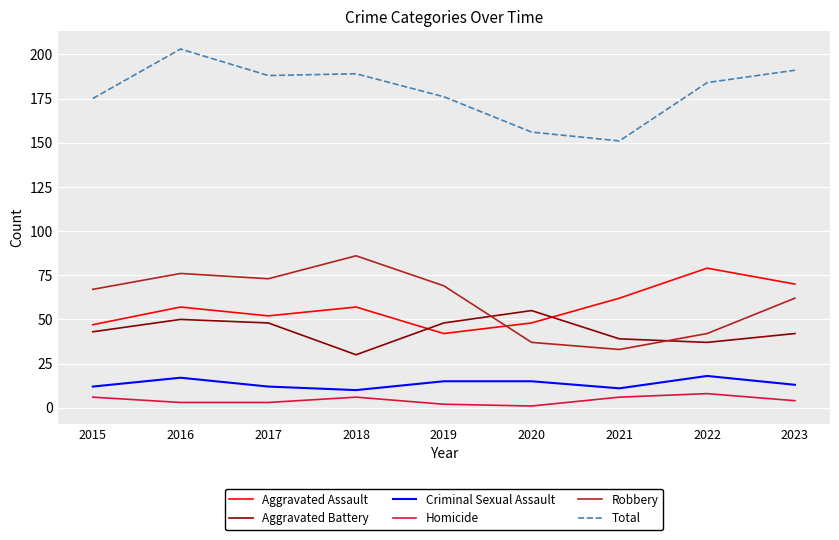

Reading left to right, what are all the values shown in this chart?

Aggravated Assault: 47	57	52	57	42	48	62	79	70
Aggravated Battery: 43	50	48	30	48	55	39	37	42
Criminal Sexual Assault: 12	17	12	10	15	15	11	18	13
Homicide: 6	3	3	6	2	1	6	8	4
Robbery: 67	76	73	86	69	37	33	42	62
Total: 175	203	188	189	176	156	151	184	191